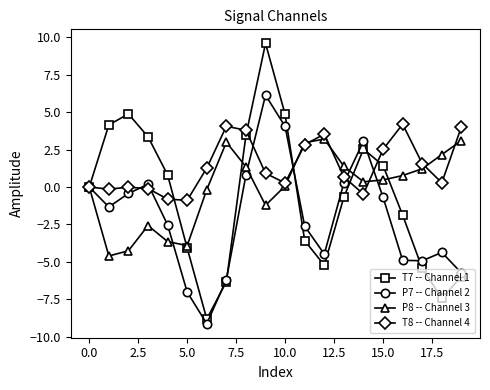

What is the value of the T7 -- Channel 1 point at the 9th from the left?

3.5